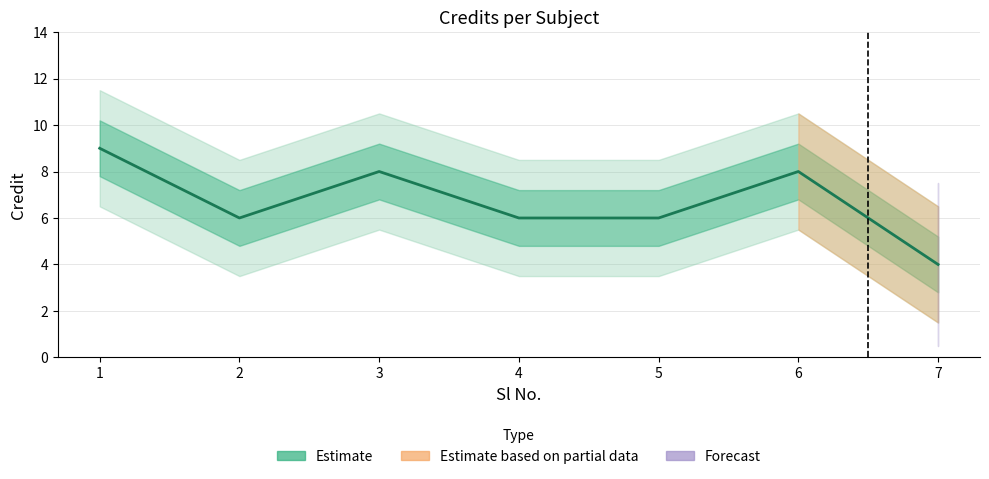

What is the ratio of the value at 5 to the value at 2?

1.0